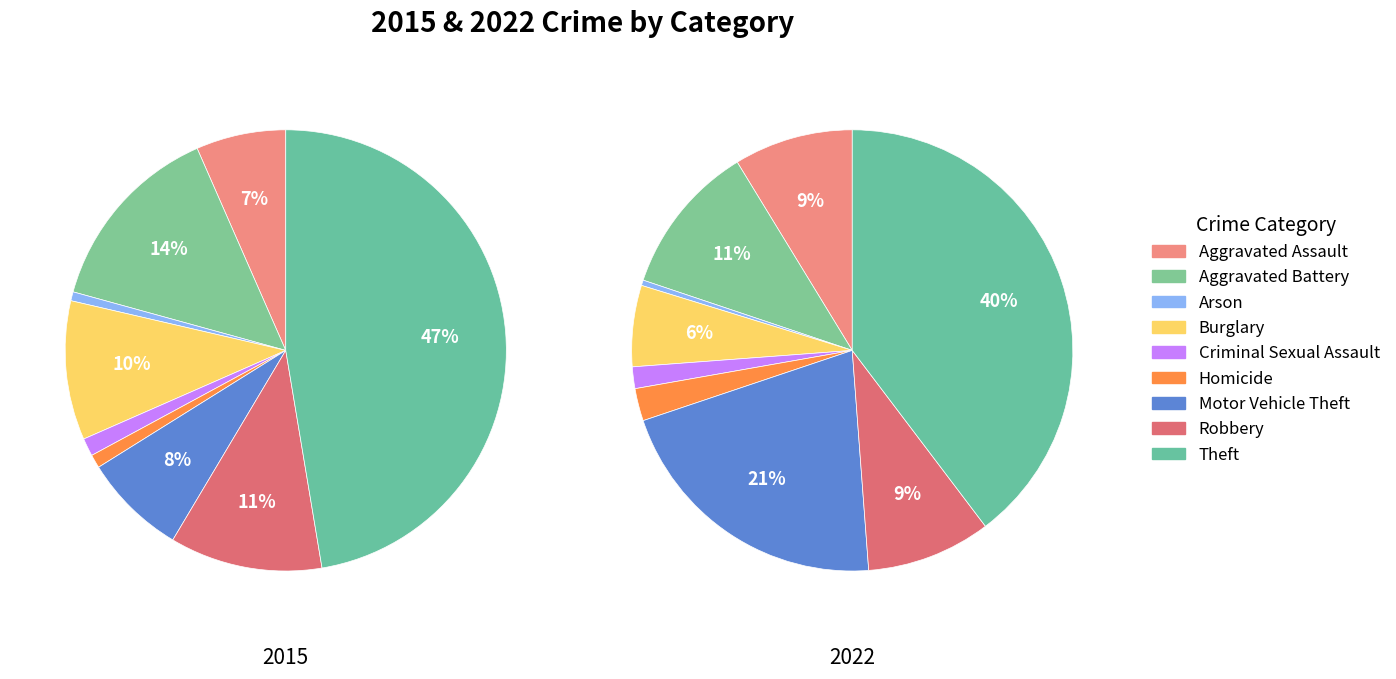

Is 6 the majority of the pie?

No